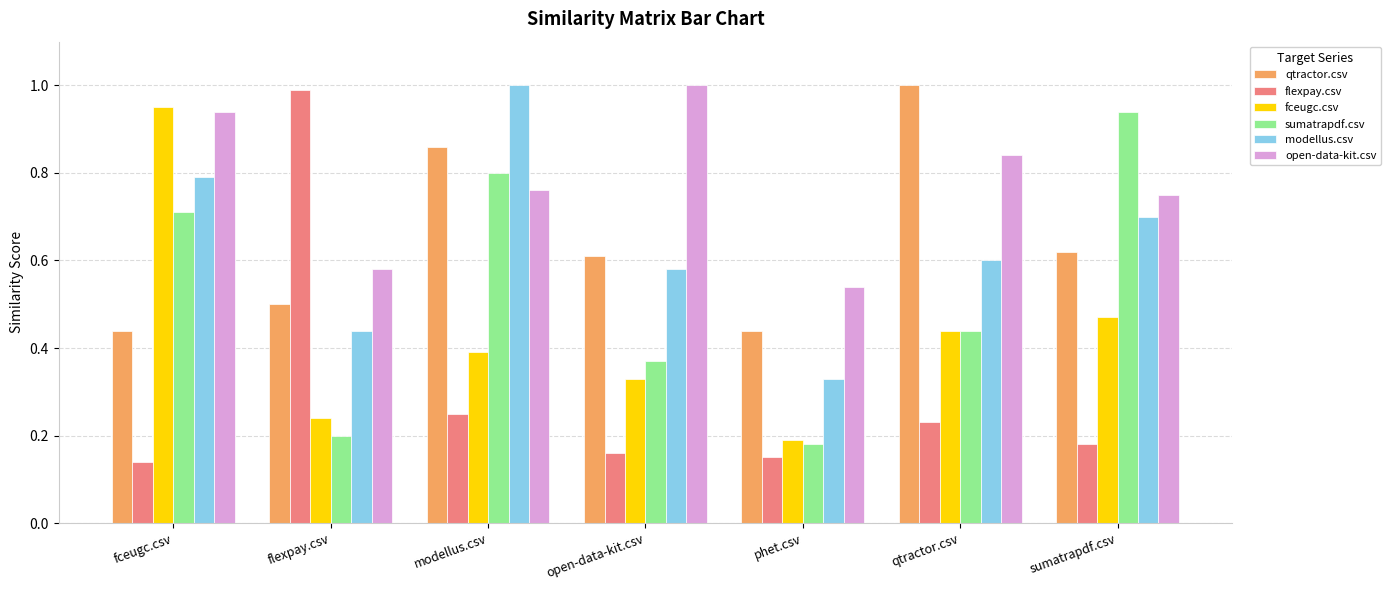

What are all the series names shown in the legend?

qtractor.csv, flexpay.csv, fceugc.csv, sumatrapdf.csv, modellus.csv, open-data-kit.csv